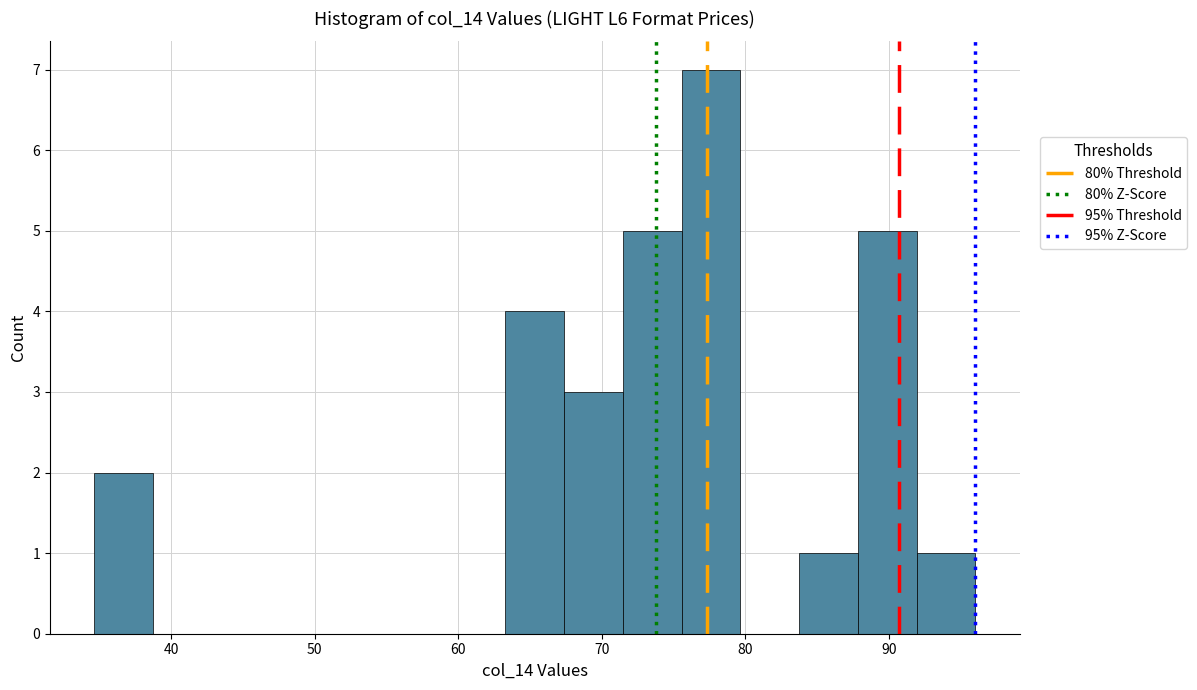

Reading left to right, list every bar in this chart as the range it spans on the x-axis followed by its height. Neither the bar edges nor the heights are printed on the chart, so give them approximately, as read against the axes.

35 to 39: 2
39 to 43: 0
43 to 47: 0
47 to 51: 0
51 to 55: 0
55 to 59: 0
59 to 63: 0
63 to 67: 4
67 to 71: 3
71 to 76: 5
76 to 80: 7
80 to 84: 0
84 to 88: 1
88 to 92: 5
92 to 96: 1